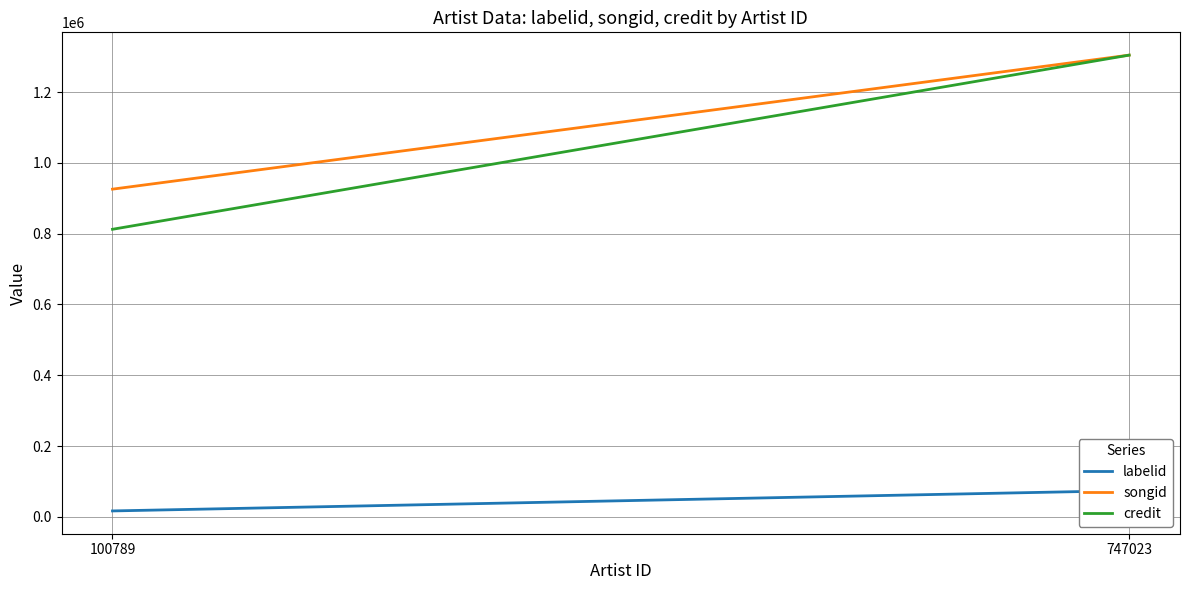

What is the difference between the credit values at 747023 and 100789?

492248